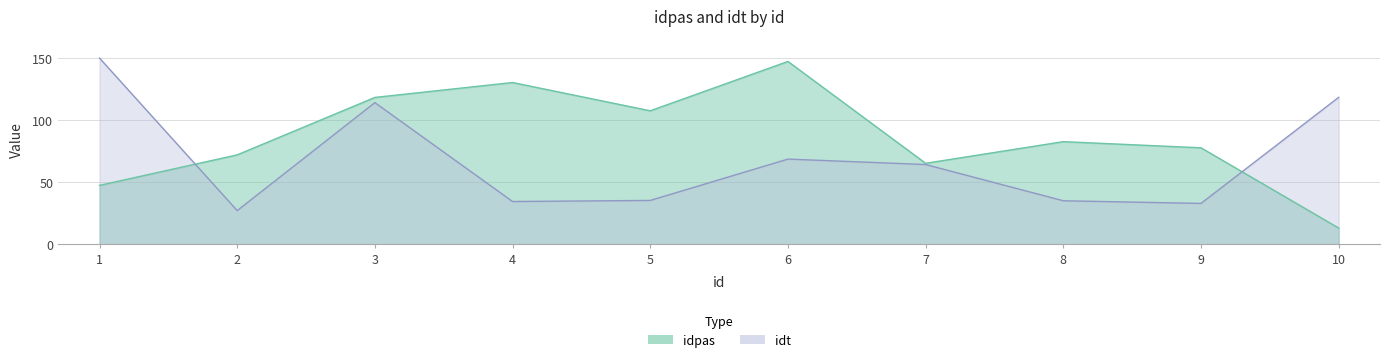

At which category does the chart reach its peak across all series?

1